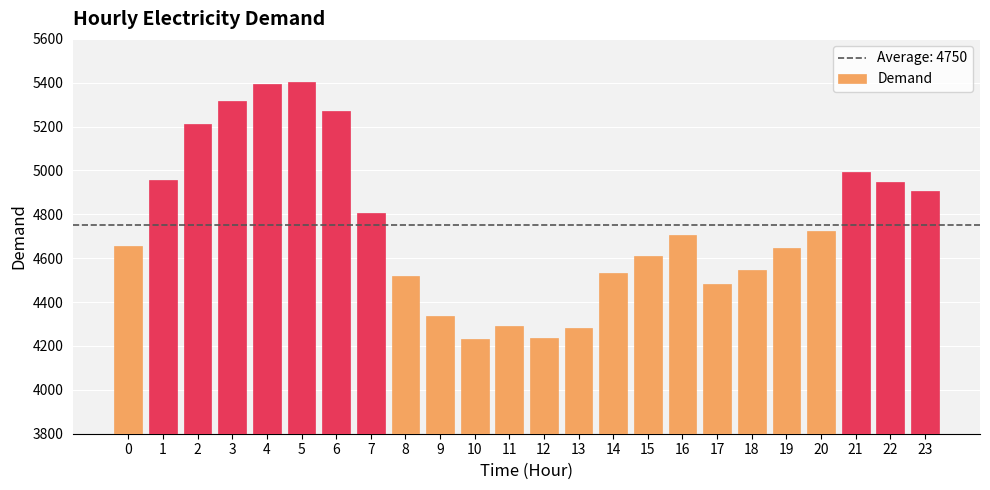

What is the smallest value displayed?

4234